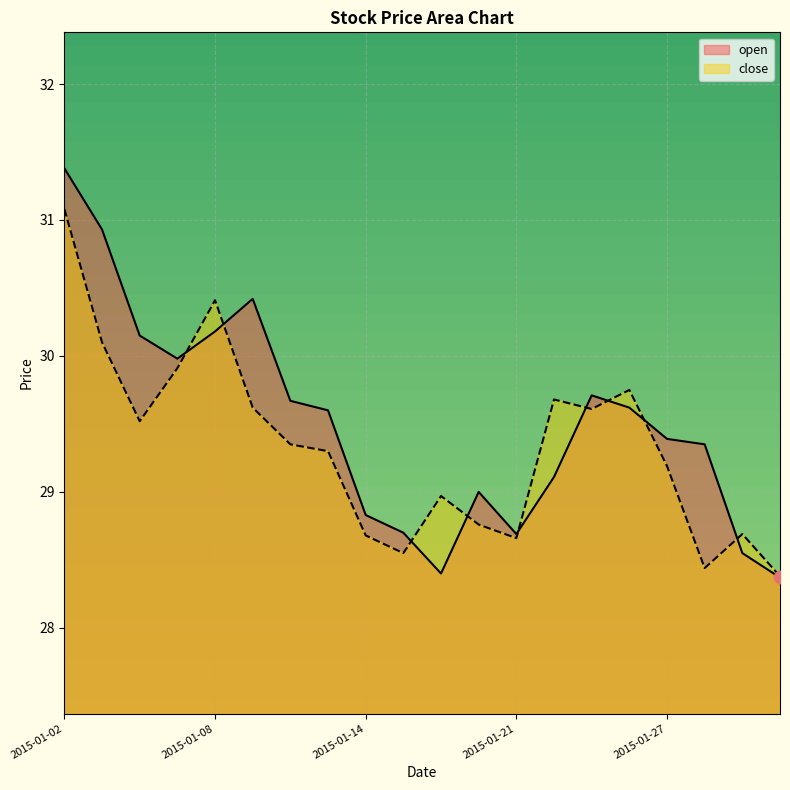

Which series reaches the maximum Y coordinate?

open